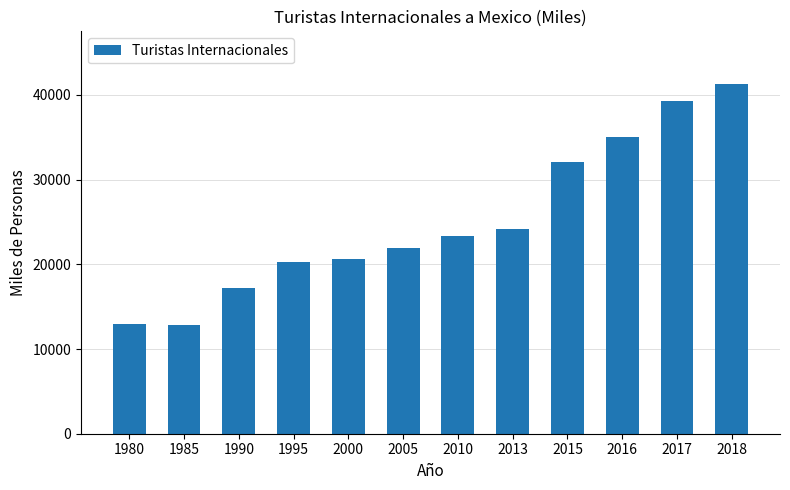

What is the sum of all values?

301000.2